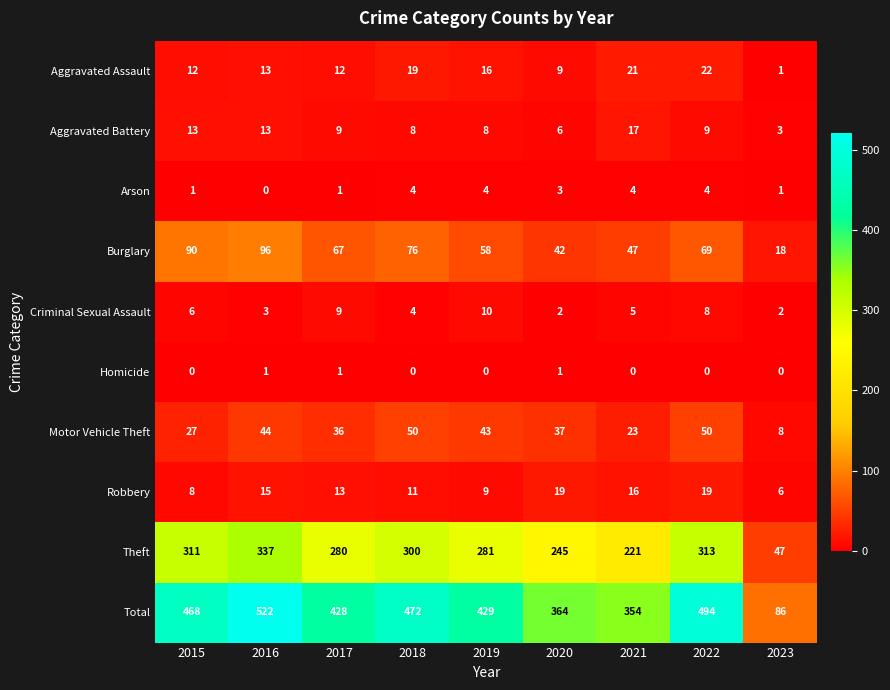

The value of Motor Vehicle Theft at 2018 is 50. True or false?

True